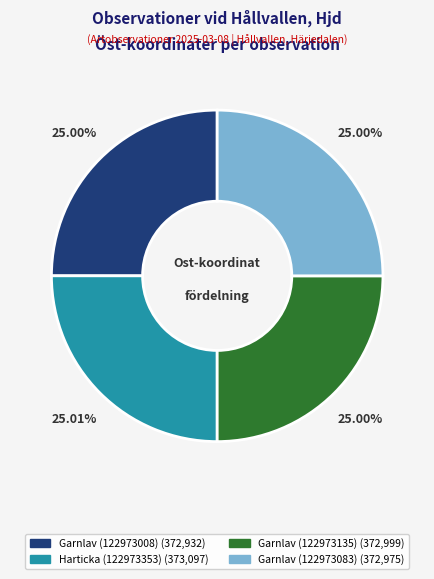

Is Garnlav (122973008) the majority of the pie?

No